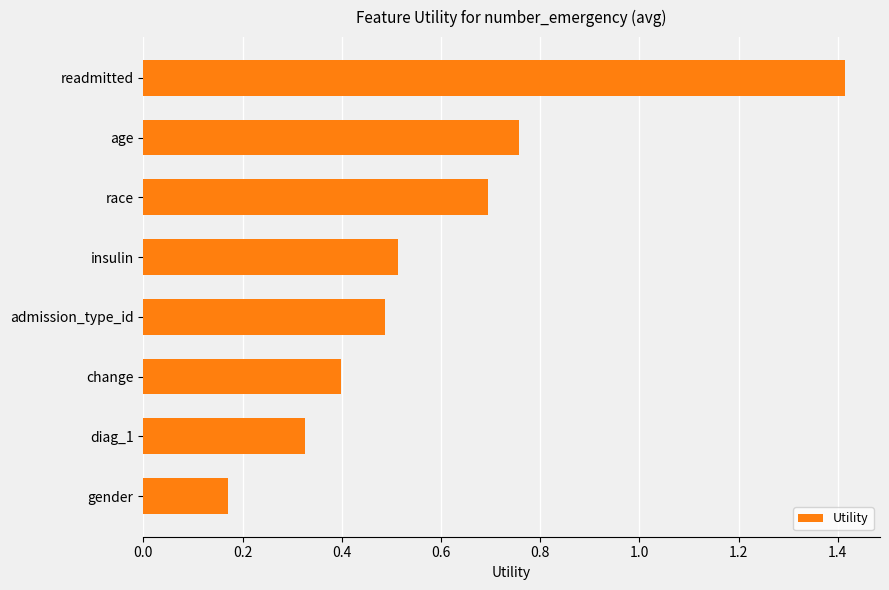

True or false: the data shows 1.1 at age.

False